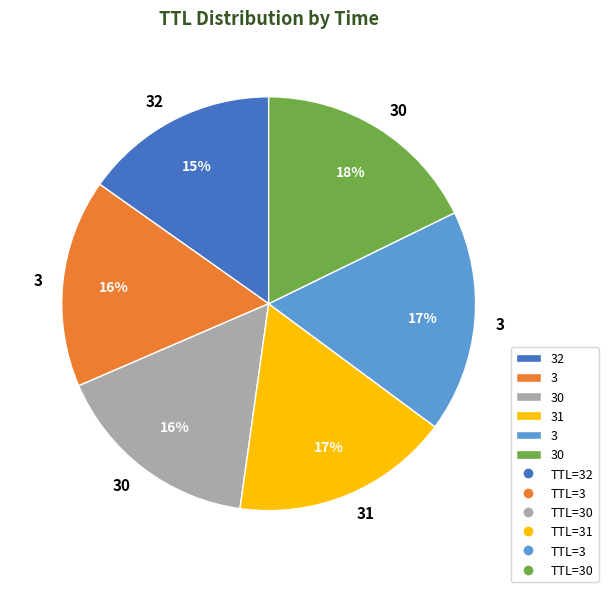

Is there a majority slice in this chart?

No